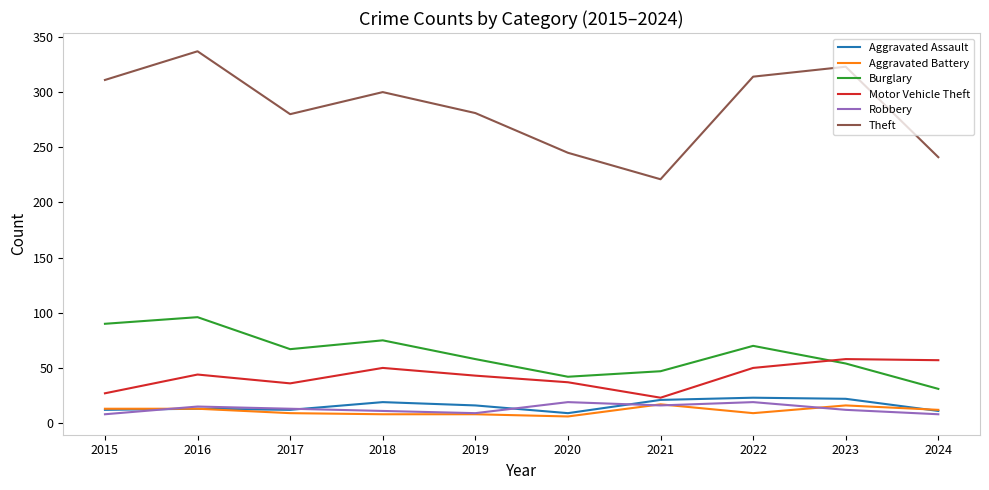

What is the spread (max minus min) of values at 2021?

205